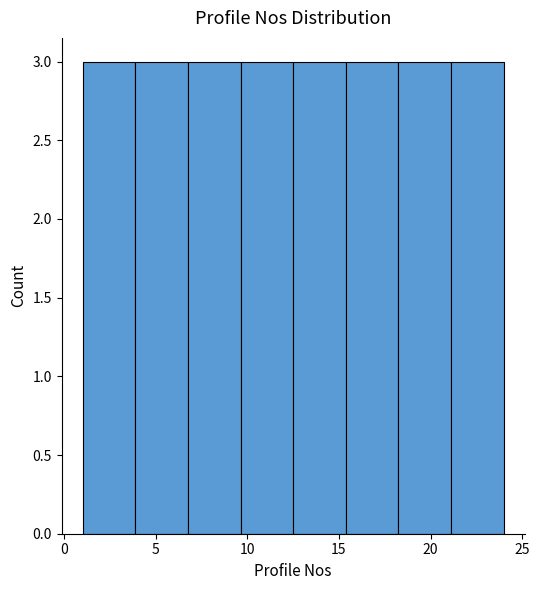

What is the height of the bar covering 1.0 to 4.0 on the x-axis? Neither the bar edges nor the heights are printed on the chart, so give them approximately, as read against the axes.

3